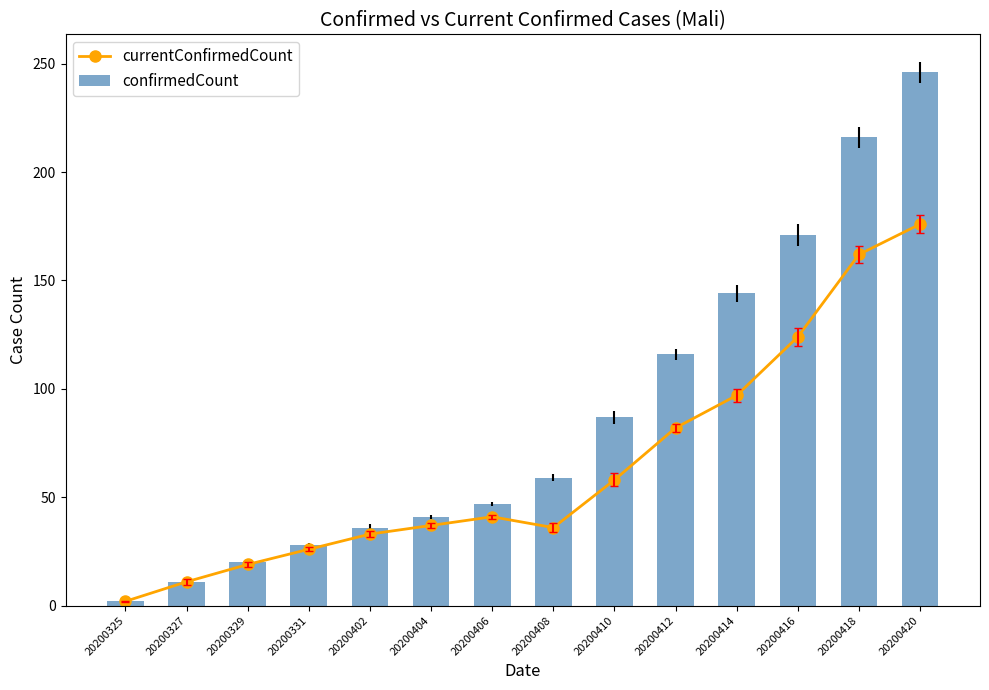

Are the bars horizontal?

No